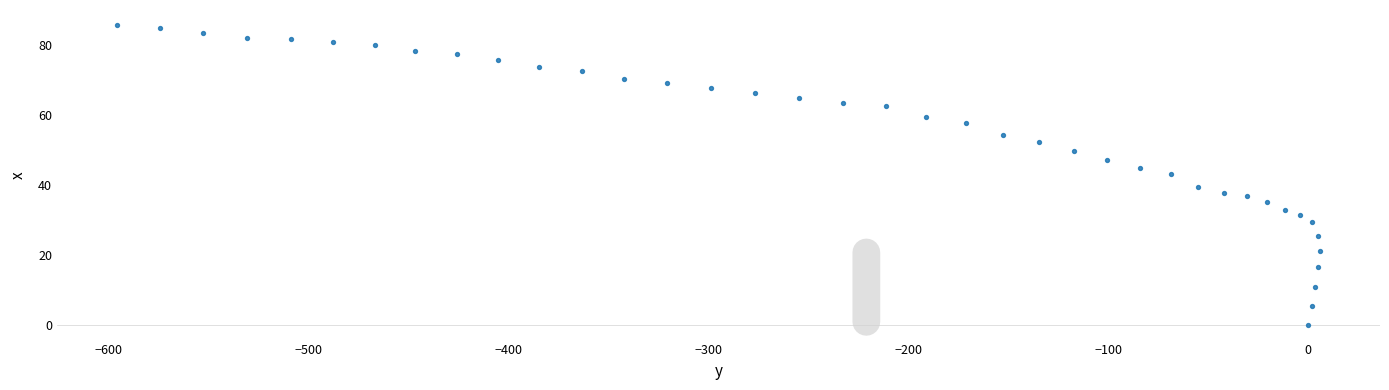

What Y value in the scatter plot is closest to 42?

43.0